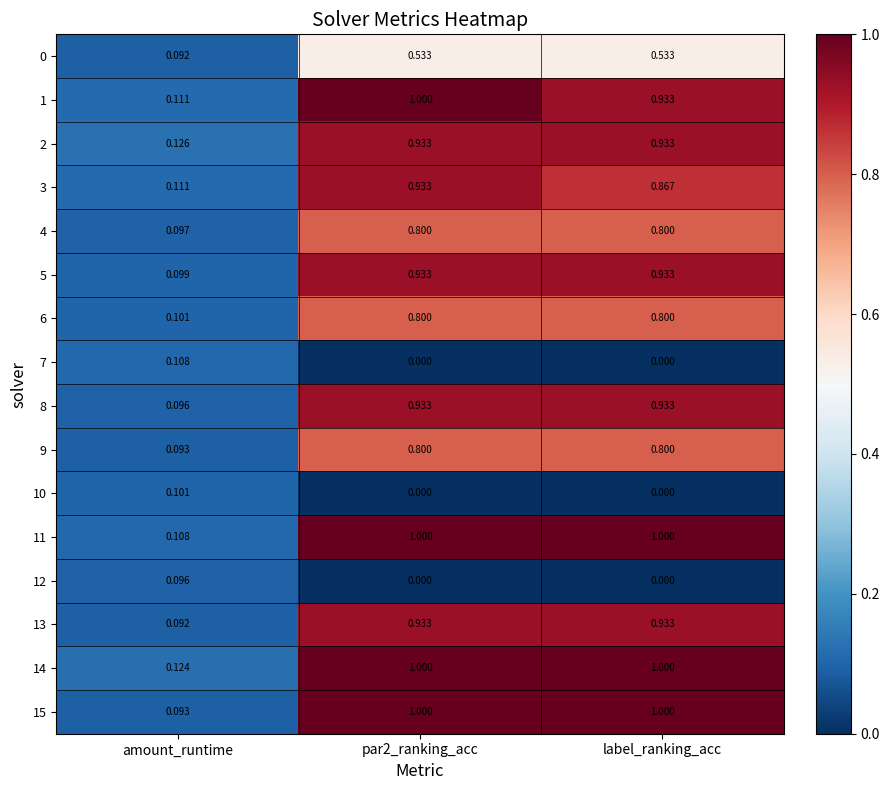

Which series changed the most between amount_runtime and label_ranking_acc?

15